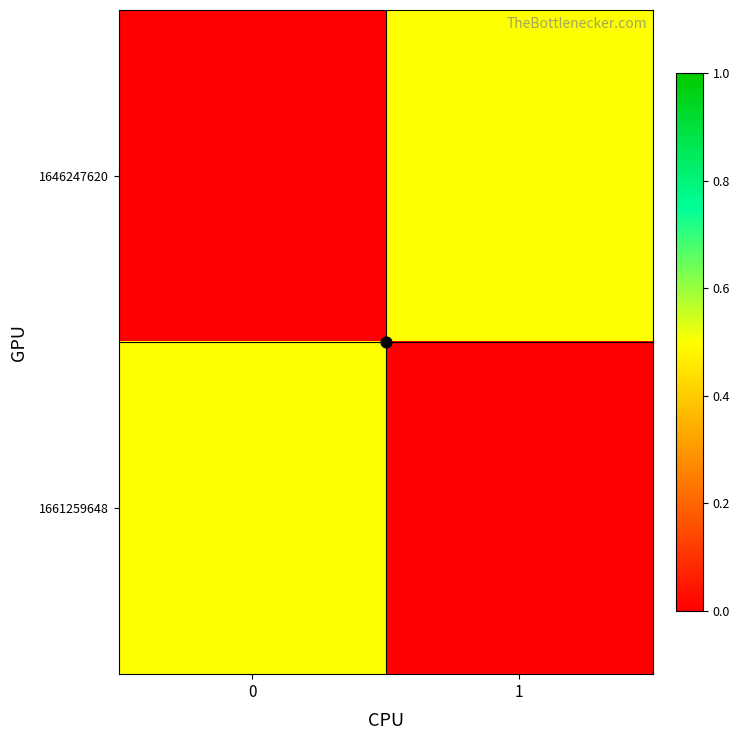

Which series has the largest range (max minus min)?

1646247620